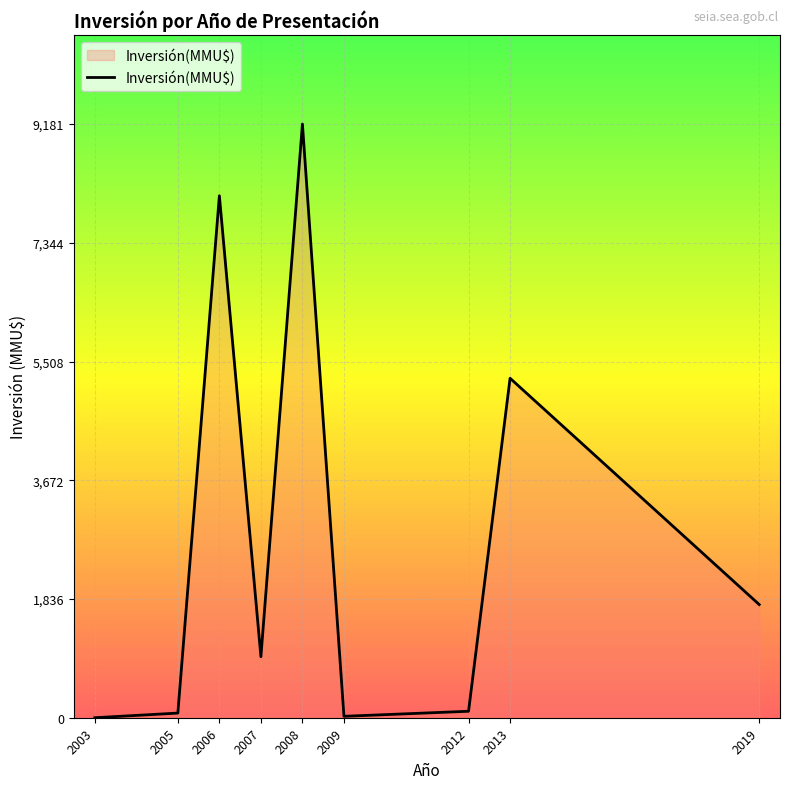

What is the average value?

2821